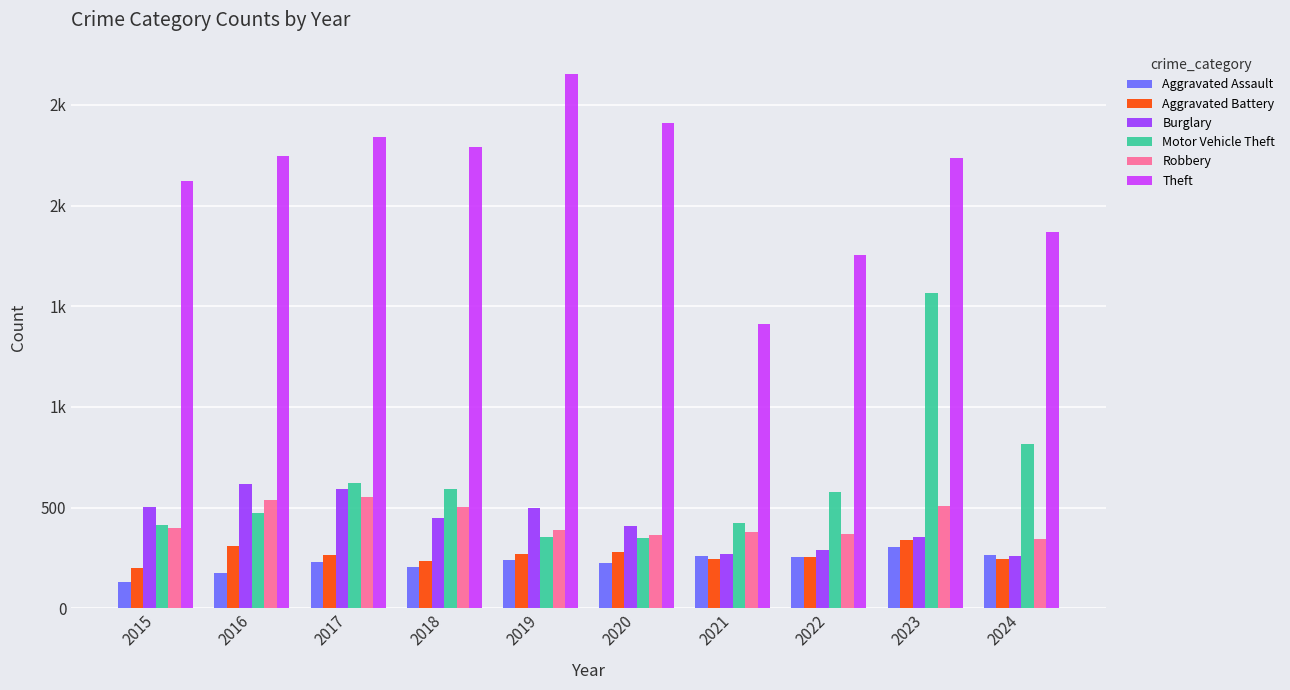

At which category does the chart reach its peak across all series?

2019